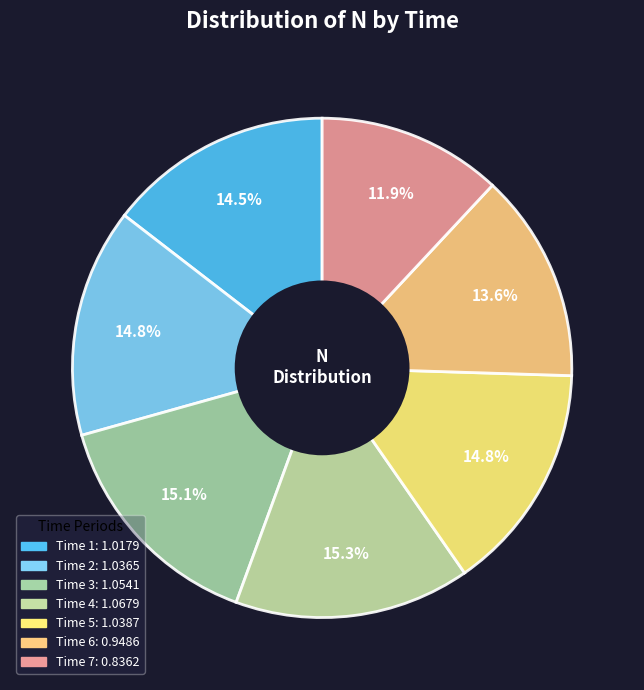

Which category has the biggest portion of the pie?

4